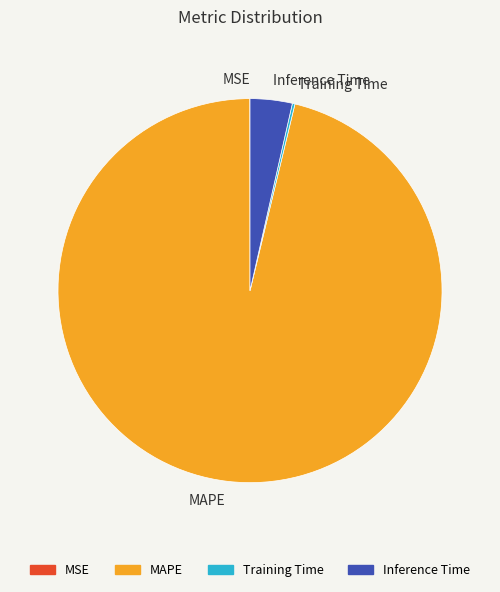

What is the largest slice in the pie chart?

MAPE